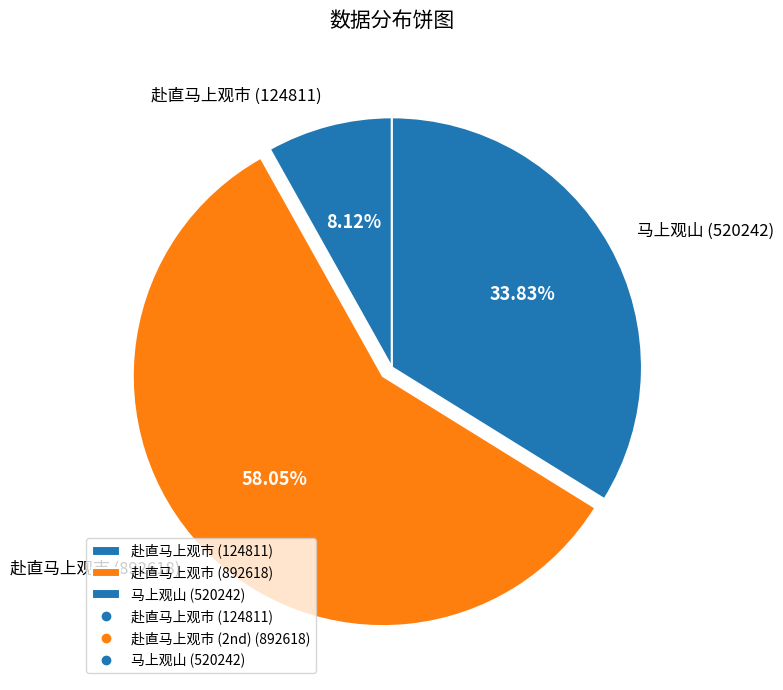

The 马上观山 (520242) slice represents 41% of the pie. True or false?

False